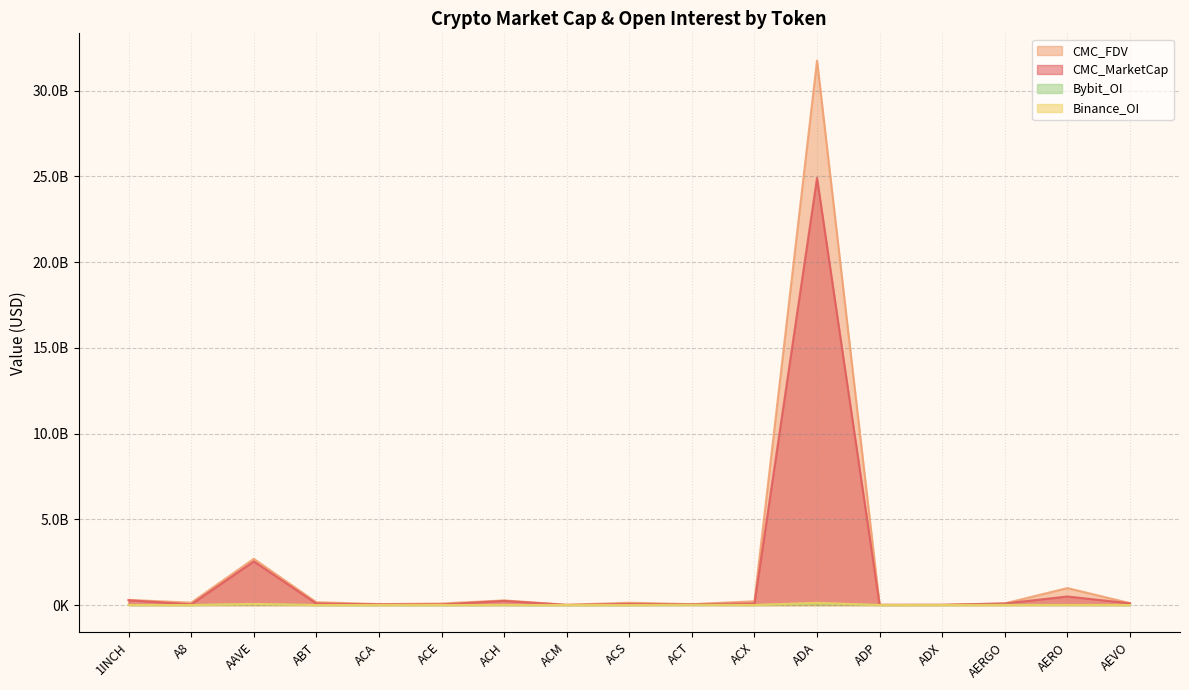

Reading left to right, transcribe all the data shown in this chart.

CMC_MarketCap: 1INCH=280027093.9	A8=39742169.0	AAVE=2545713631.7	ABT=88134662.5	ACA=40632517.5	ACE=36358032.3	ACH=242388371.7	ACM=6470577.9	ACS=63302473.6	ACT=52325981.0	ACX=91741704.9	ADA=24904741531.4	ADP=8188881.2	ADX=14303956.1	AERGO=91720320.1	AERO=500471017.8	AEVO=101787107.9
CMC_FDV: 1INCH=303052042.2	A8=138063055.5	AAVE=2696444245.7	ABT=166335170.8	ACA=55724595.8	ACE=90068624.4	ACH=270692683.0	ACM=17050246.2	ACS=136302012.3	ACT=52325981.0	ACX=220606009.3	ADA=31749616322.7	ADP=18057735.4	ADX=14507054.8	AERGO=96042220.8	AERO=989902392.0	AEVO=112698140.8
Binance_OI: 1INCH=4551880.0	A8=0.0	AAVE=65286062.0	ABT=0.0	ACA=0.0	ACE=2073990.0	ACH=5019309.0	ACM=0.0	ACS=0.0	ACT=15194699.0	ACX=2497638.0	ADA=130723561.0	ADP=0.0	ADX=0.0	AERGO=0.0	AERO=3203704.0	AEVO=3556828.0
Bybit_OI: 1INCH=3504144.0	A8=864755.0	AAVE=57338646.0	ABT=0.0	ACA=0.0	ACE=934433.0	ACH=2485787.0	ACM=0.0	ACS=0.0	ACT=9437897.0	ACX=538986.0	ADA=103358106.0	ADP=0.0	ADX=0.0	AERGO=14031280.0	AERO=5661919.0	AEVO=2249535.0